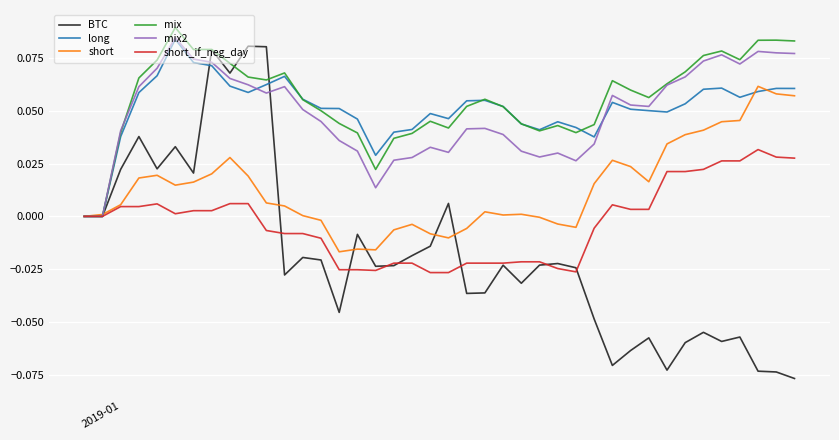

Which series has the largest range (max minus min)?

BTC